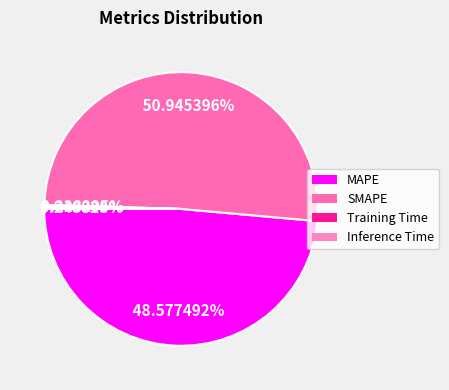

Is it true that MAPE is 37% of the pie?

False